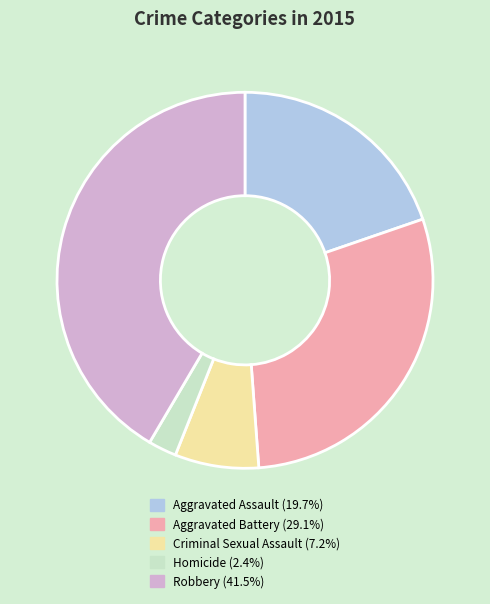

How many slices are in this pie chart?

5